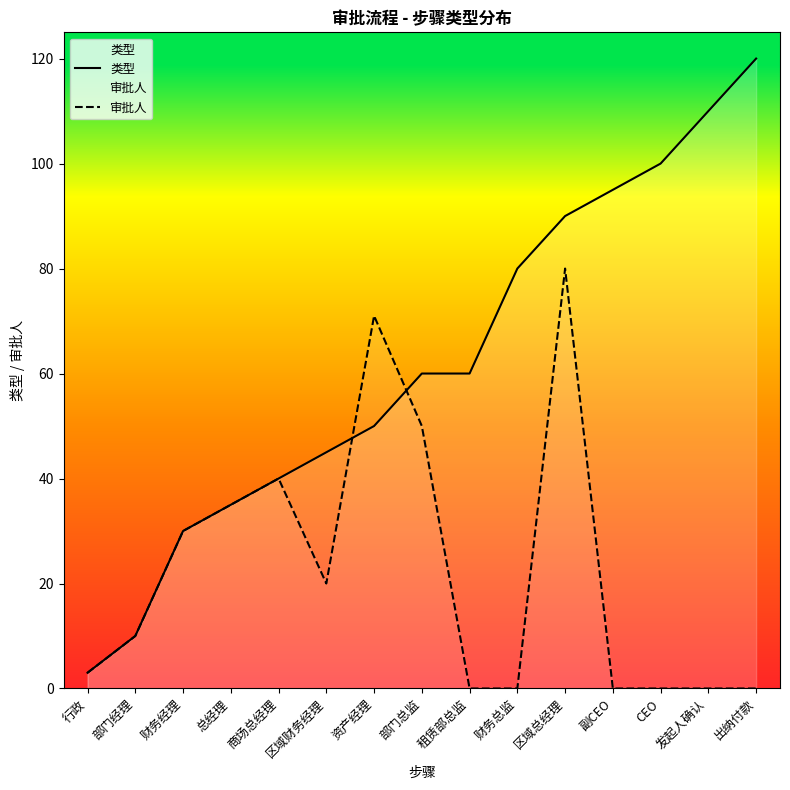

Reading left to right, extract all data points from this chart.

类型: 3	10	30	35	40	45	50	60	60	80	90	95	100	110	120
审批人: 3	10	30	35	40	20	71	50	0	0	80	0	0	0	0